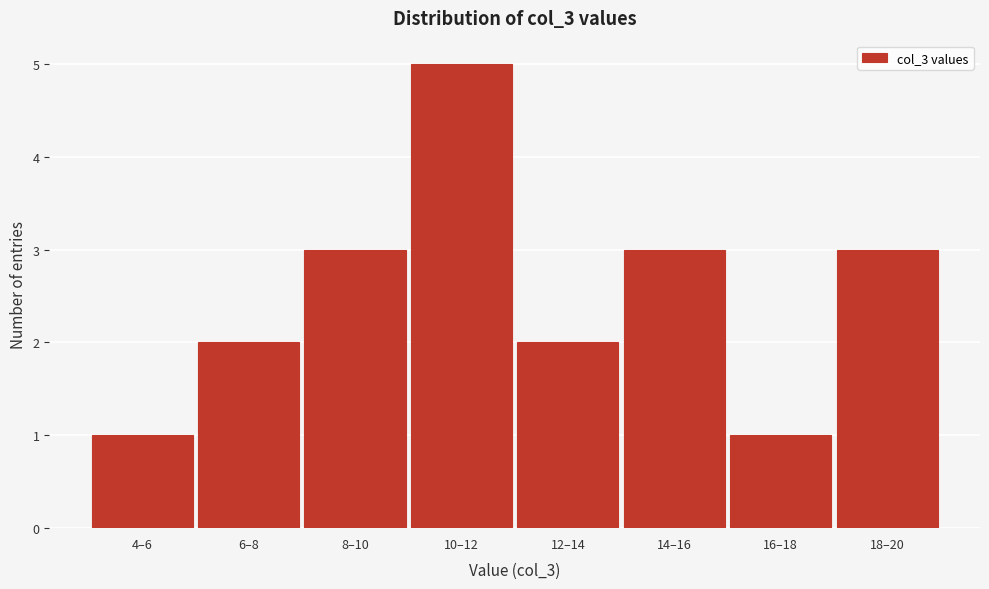

Reading left to right, extract all data points from this chart.

1	2	3	5	2	3	1	3